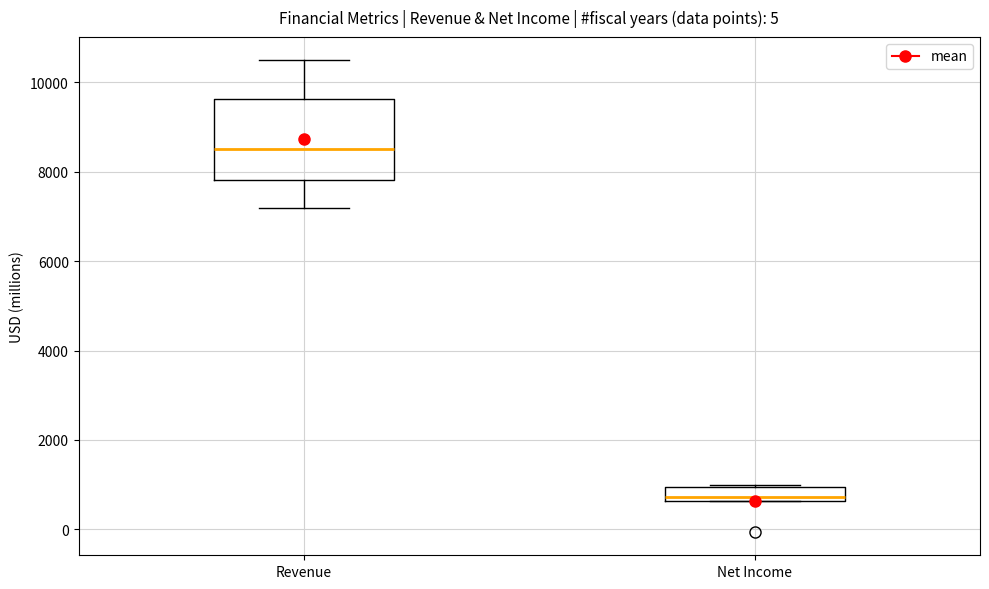

Reading left to right, transcribe this box plot: for each box, give where its median line is, the range the box spans, and where its two whiskers end, as read against the y-axis. The values are not printed on the chart, so give them approximately, as read against the axis.

Revenue: median 8600, box 7800 to 9600, whiskers 7200 to 10400
Net Income: median 800, box 600 to 1000, whiskers 600 to 1000